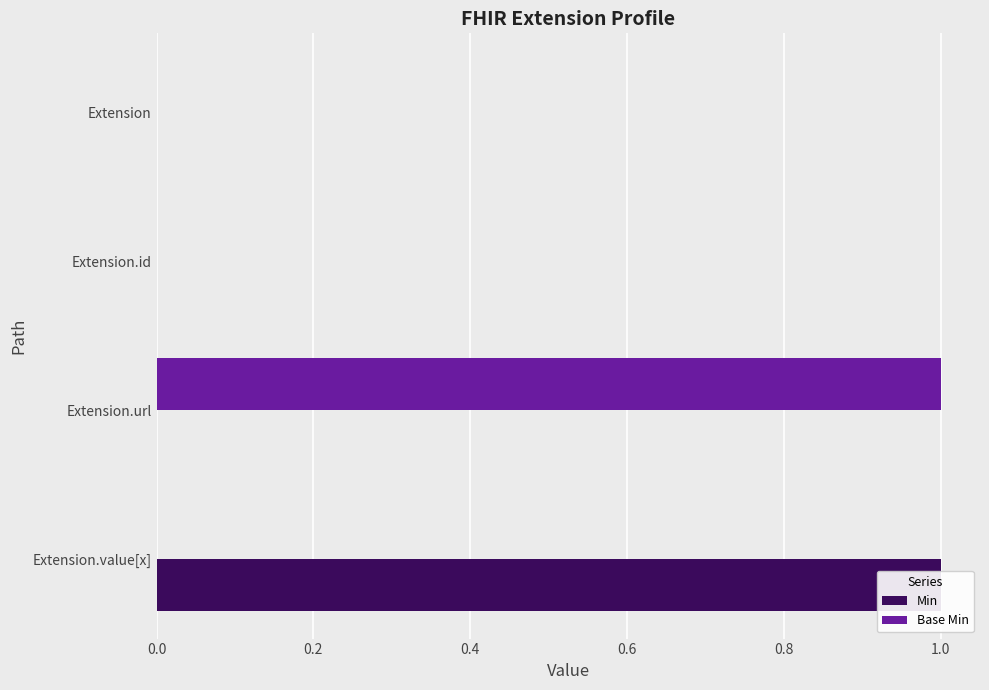

How many series are shown in this chart?

2